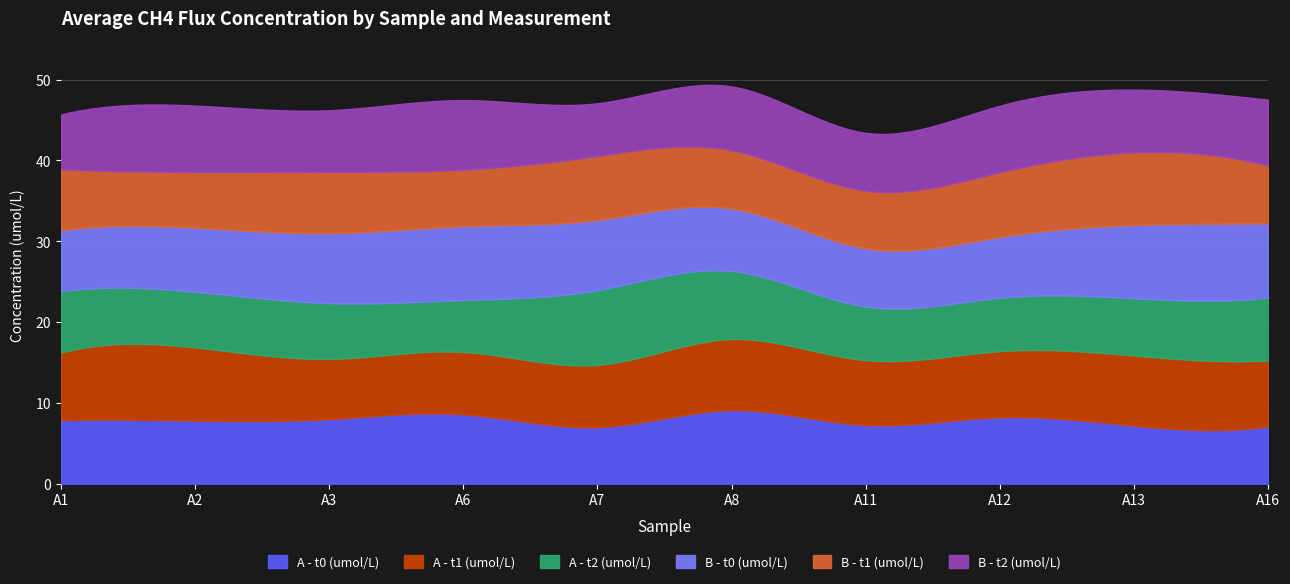

Which category has the highest value in the B - t2 (umol/L) series?

A6